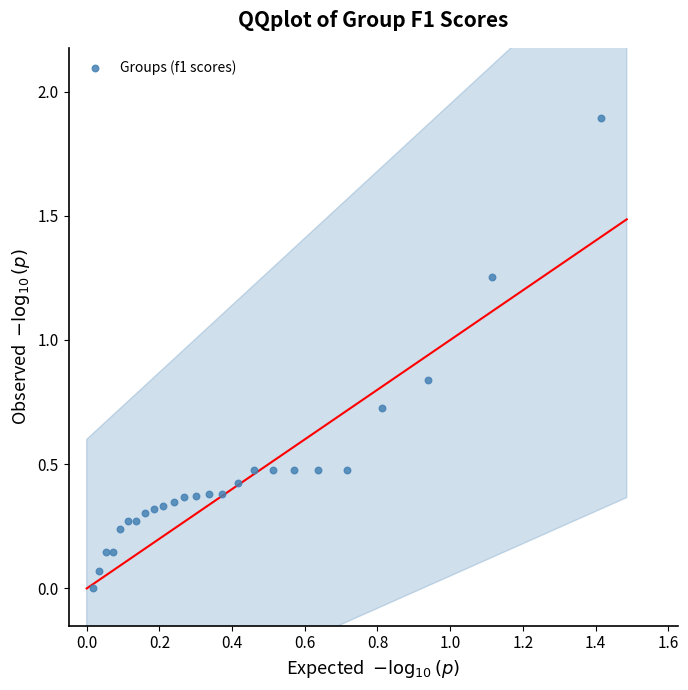

What is the range of X values (max minus min)?

1.4